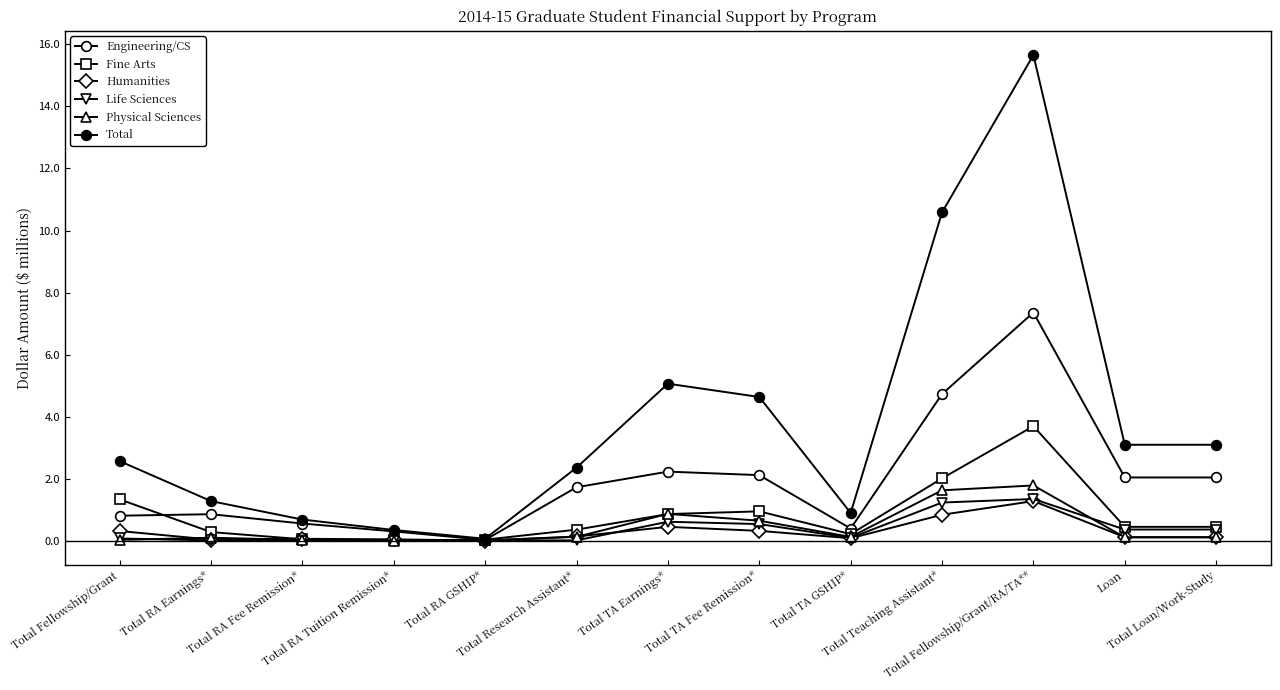

True or false: Physical Sciences and Total cross at least once.

False